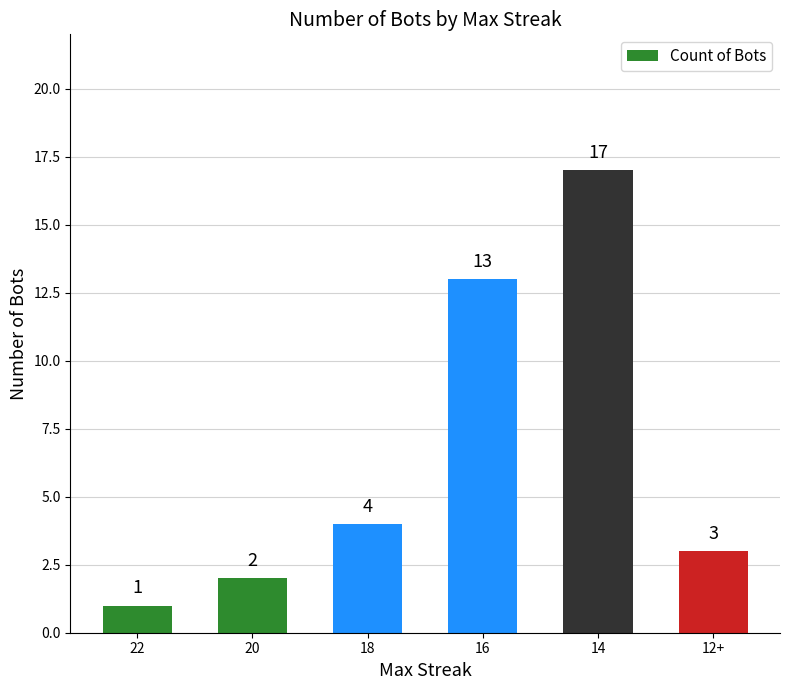

Reading right to left, what are all the values shown in this chart?

3	17	13	4	2	1